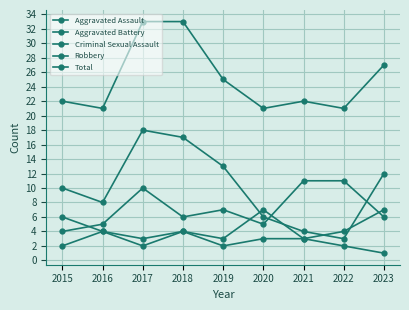

What is the sum of the Criminal Sexual Assault values at 2022 and 2018?

6